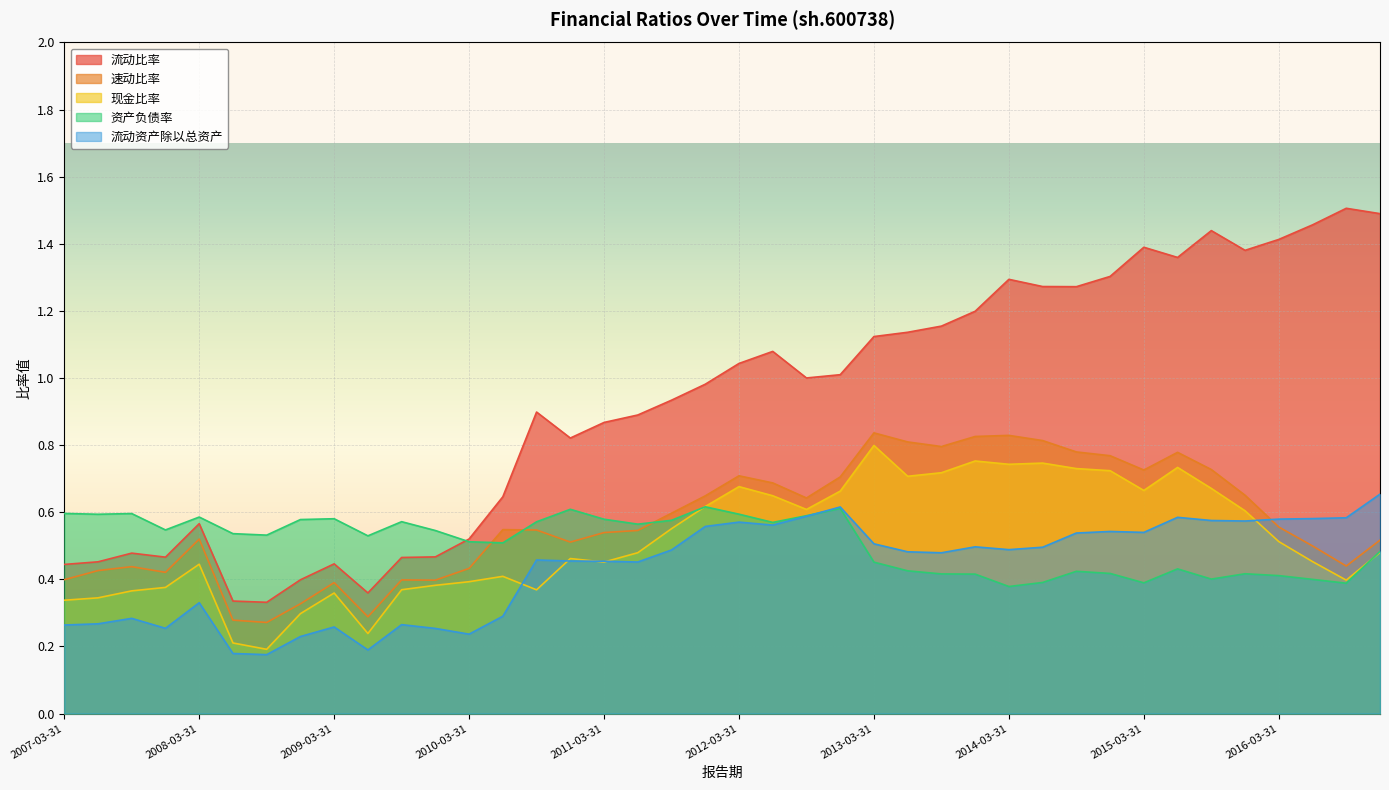

Which series changed the most between 2010-12-31 and 2014-03-31?

流动比率